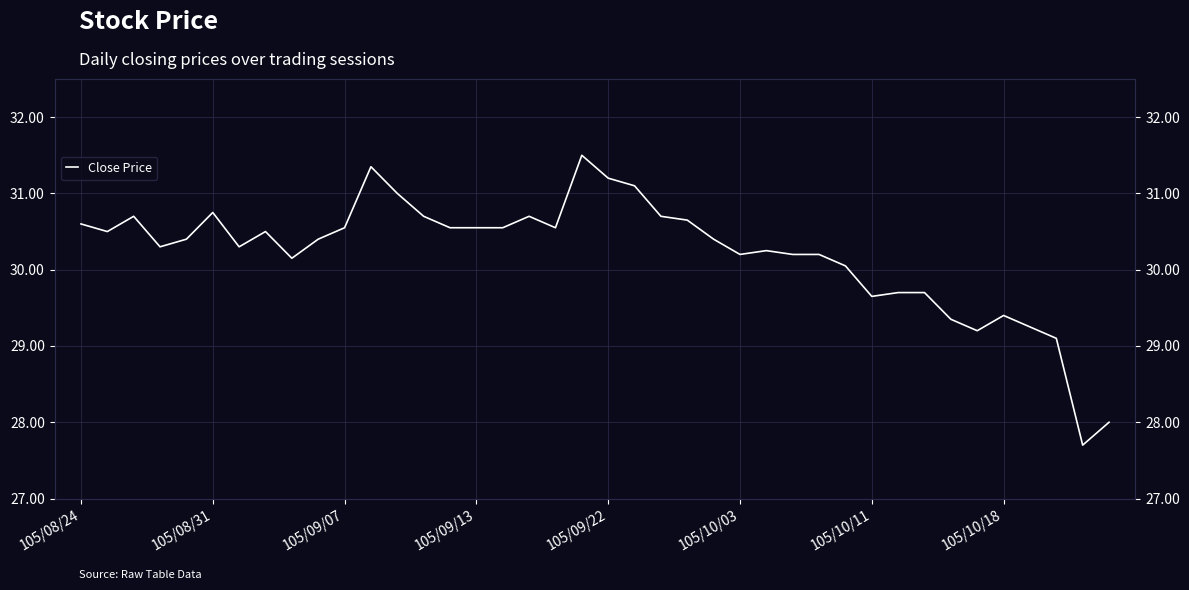

The chart shows a value of 29.4 at 105/10/18. True or false?

True